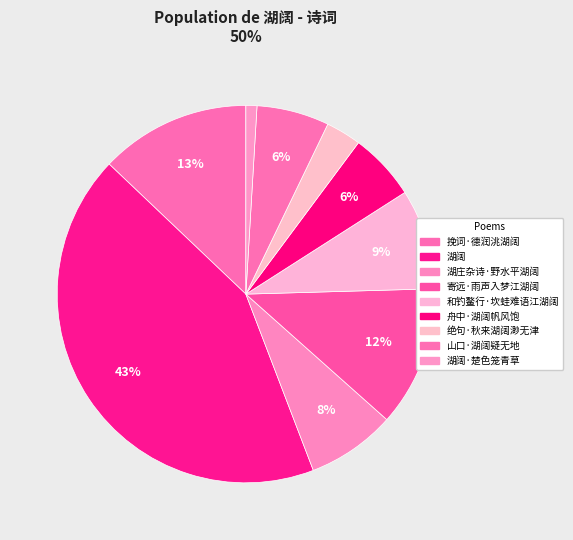

How many slices are in this pie chart?

9